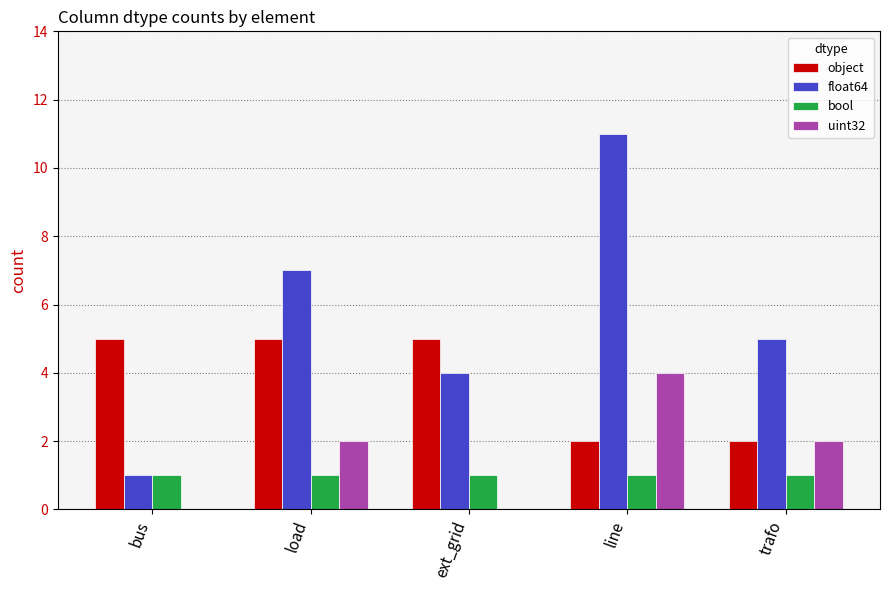

The value of uint32 at line is 7. True or false?

False